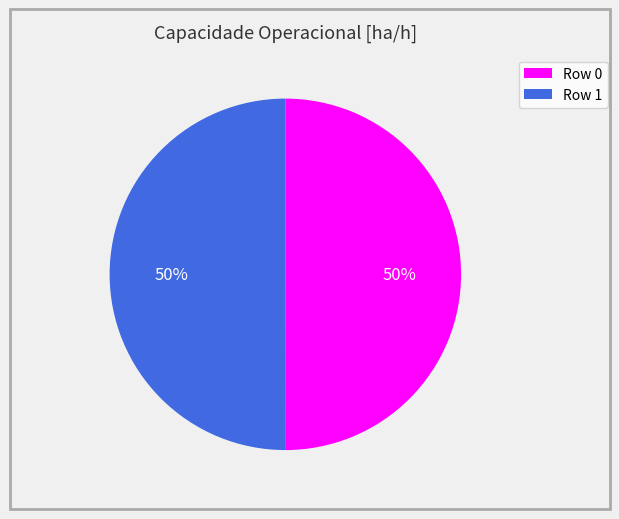

To the nearest percent, what is the average slice percentage?

50%